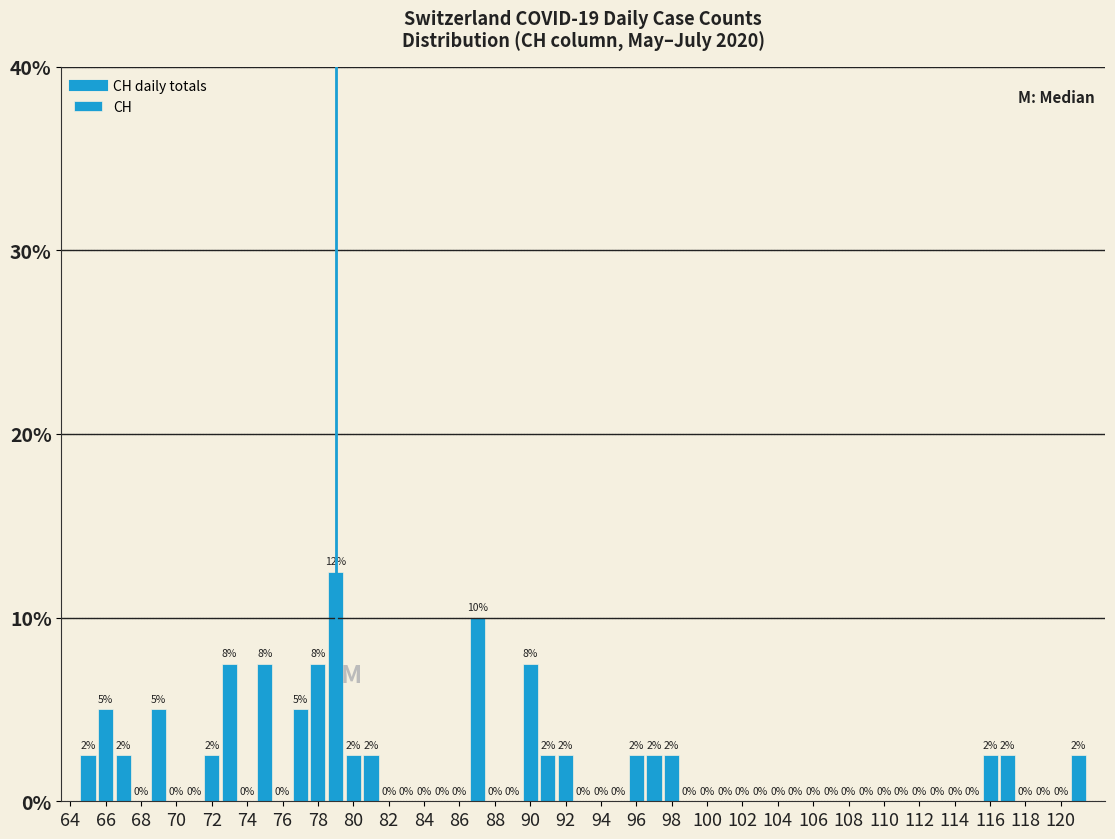

Which range on the x-axis has the tallest bar?

78.5 to 79.5